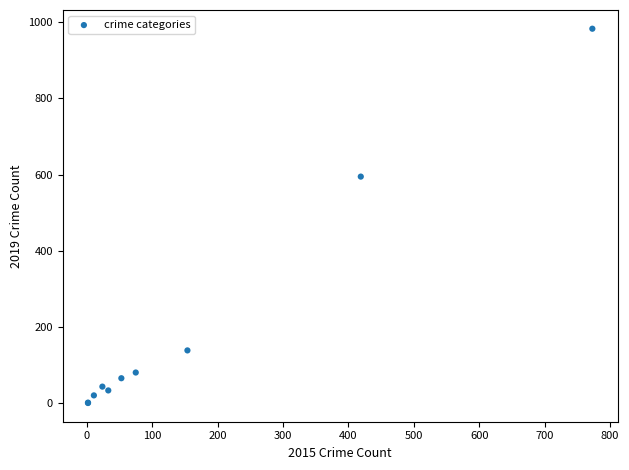

What Y value in the scatter plot is closest to 492?

595